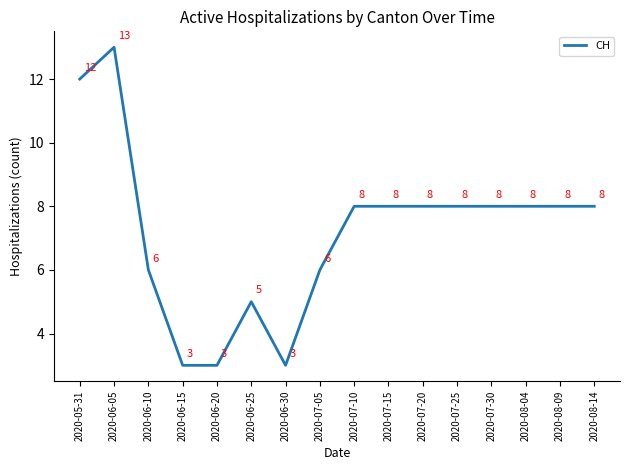

Which label corresponds to the largest value in the chart?

2020-06-05